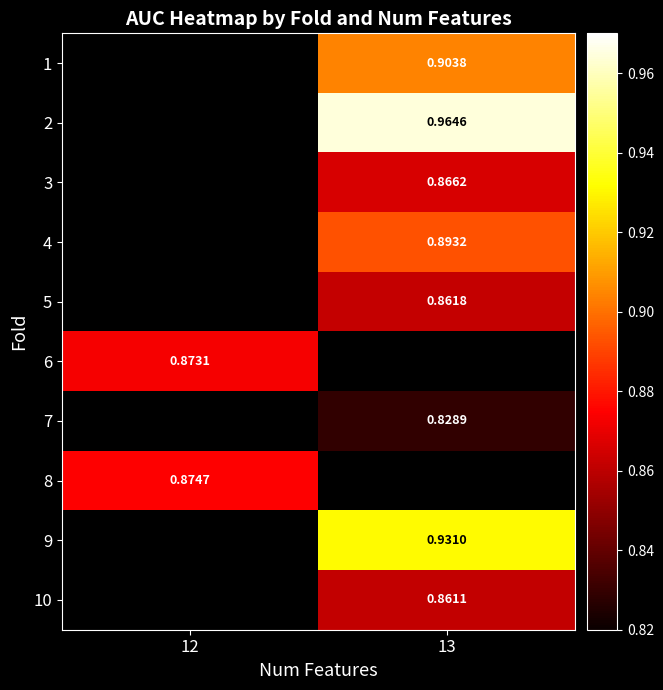

Is the value of 5 at 13 greater than the value of 3 at 13?

No